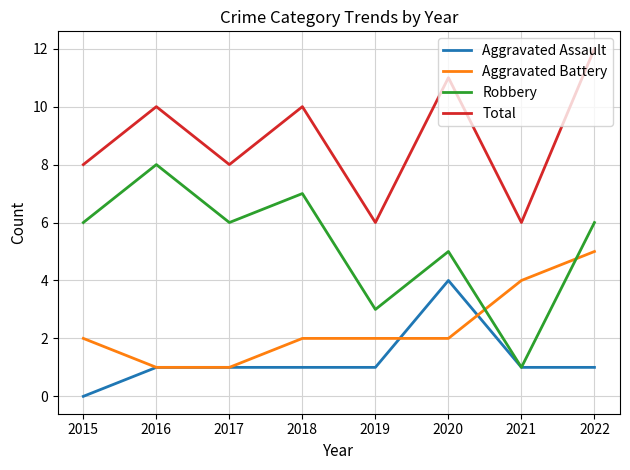

Between 2015 and 2018, which series saw the biggest shift?

Total